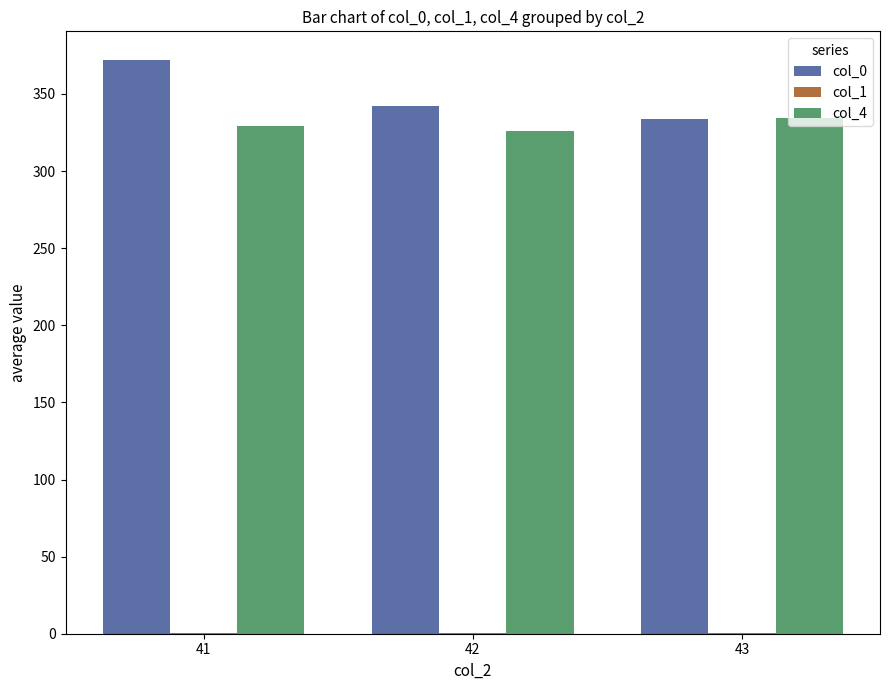

What is the greatest value displayed?

372.0